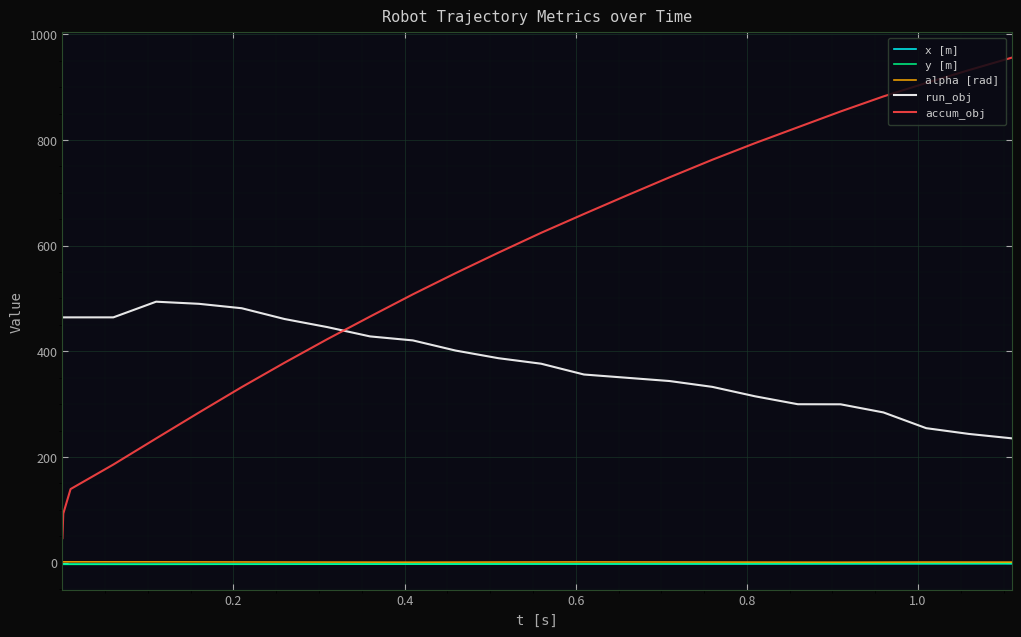

After their last crossing, which series has the higher values: accum_obj or run_obj?

accum_obj